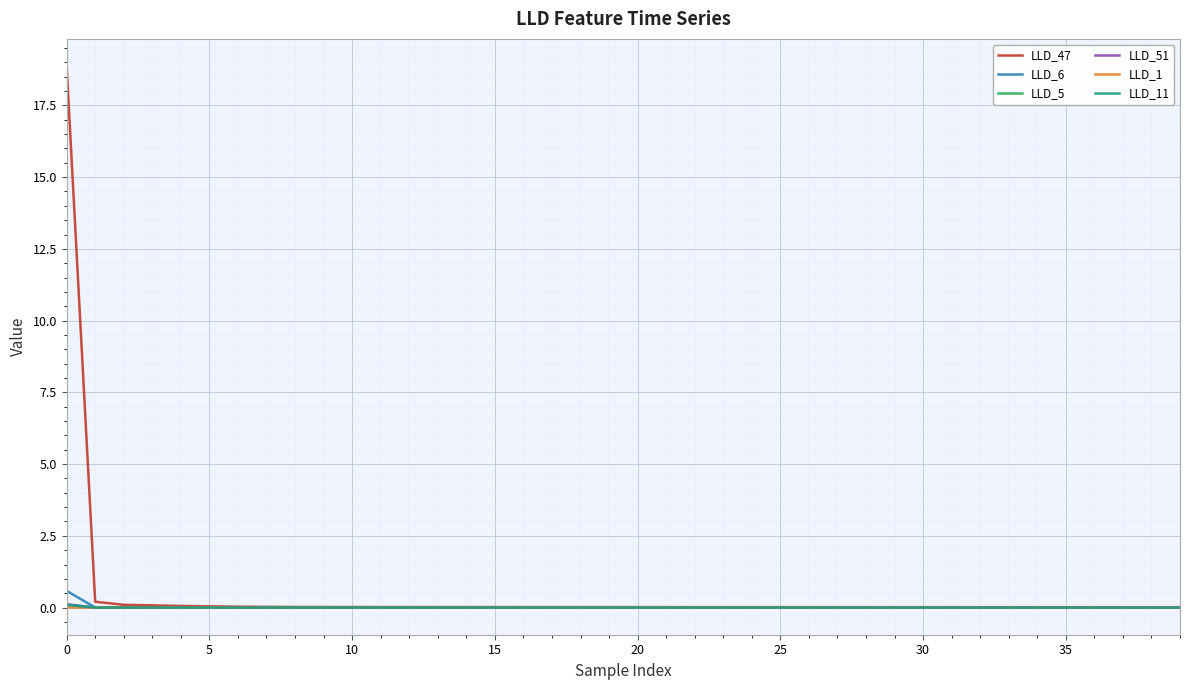

Which series has the largest range (max minus min)?

LLD_47